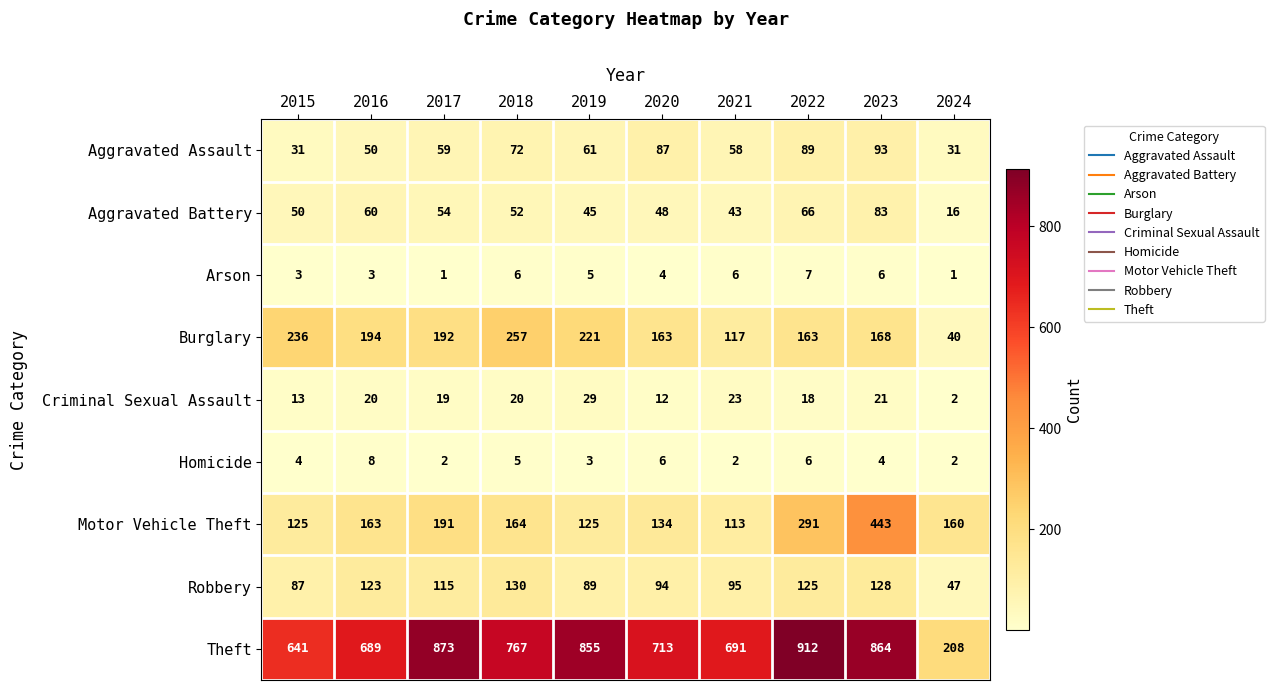

Where does the Arson series first go above 5?

2018